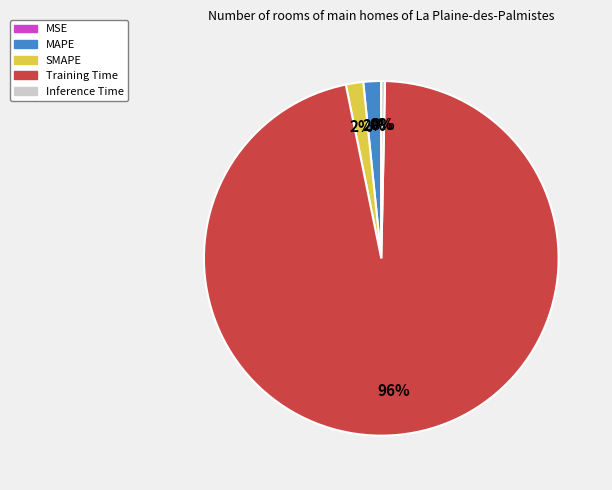

True or false: Inference Time accounts for 0% of the total.

True